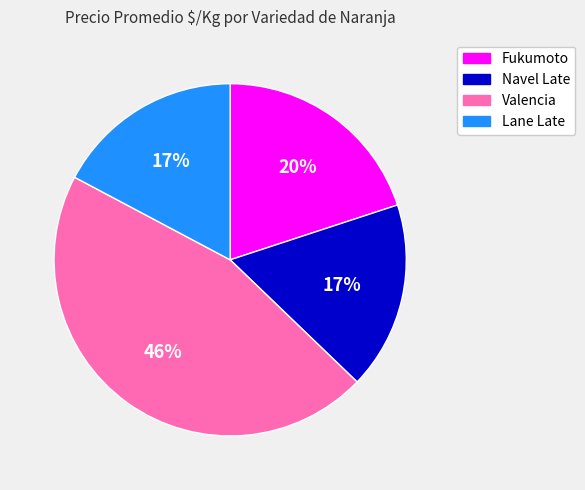

The Navel Late slice represents 17% of the pie. True or false?

True